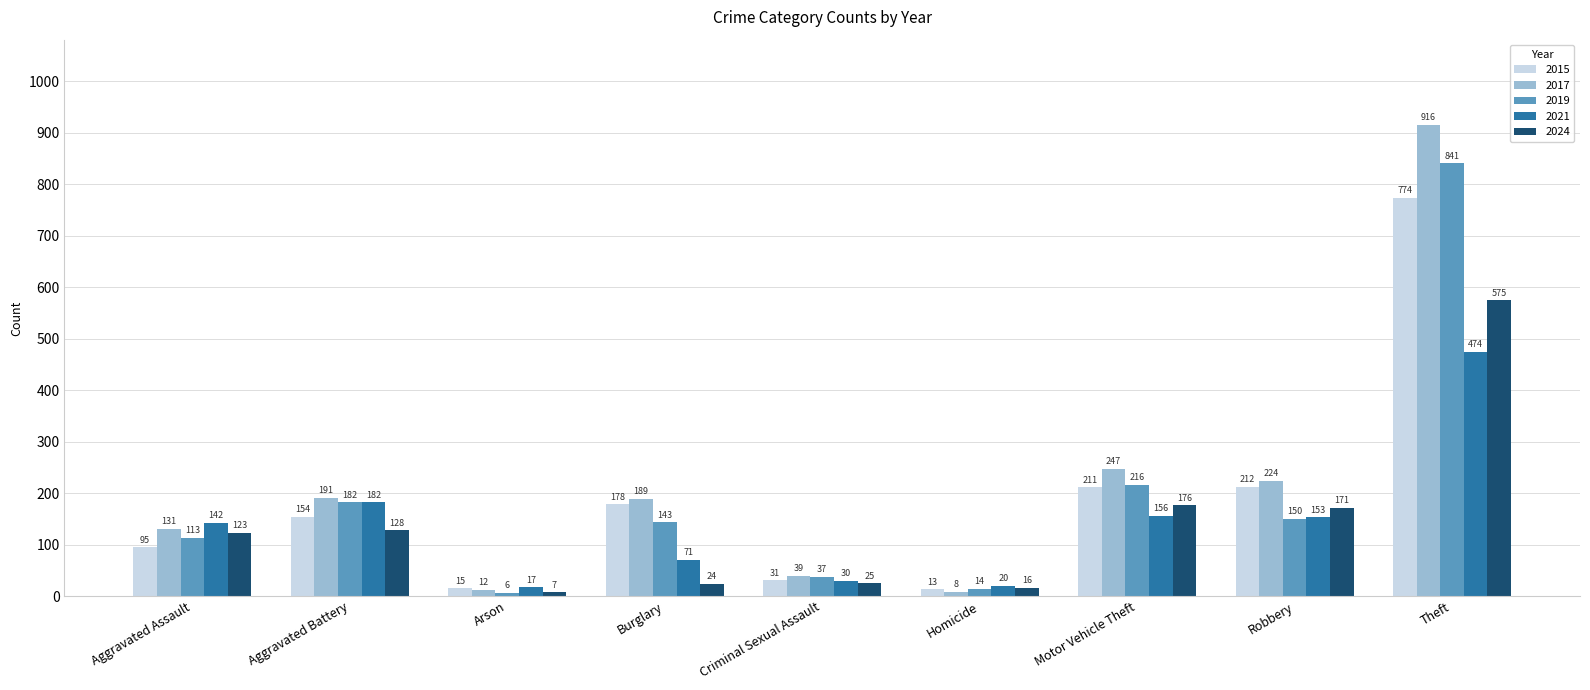

What is the smallest value displayed?

6